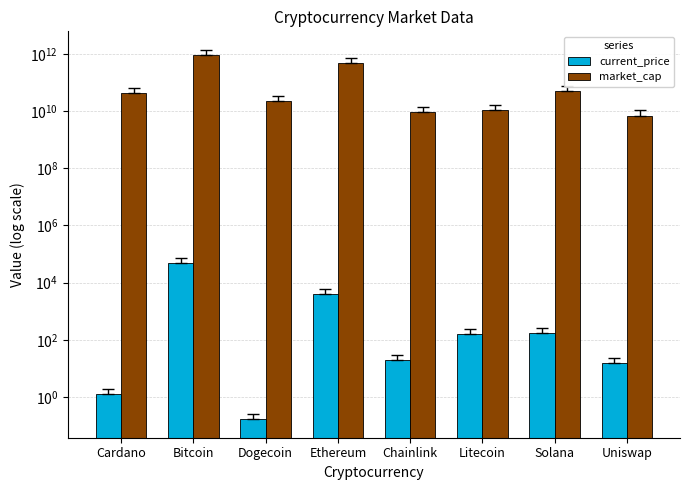

The value of market_cap at Cardano is 42116050742.0. True or false?

True